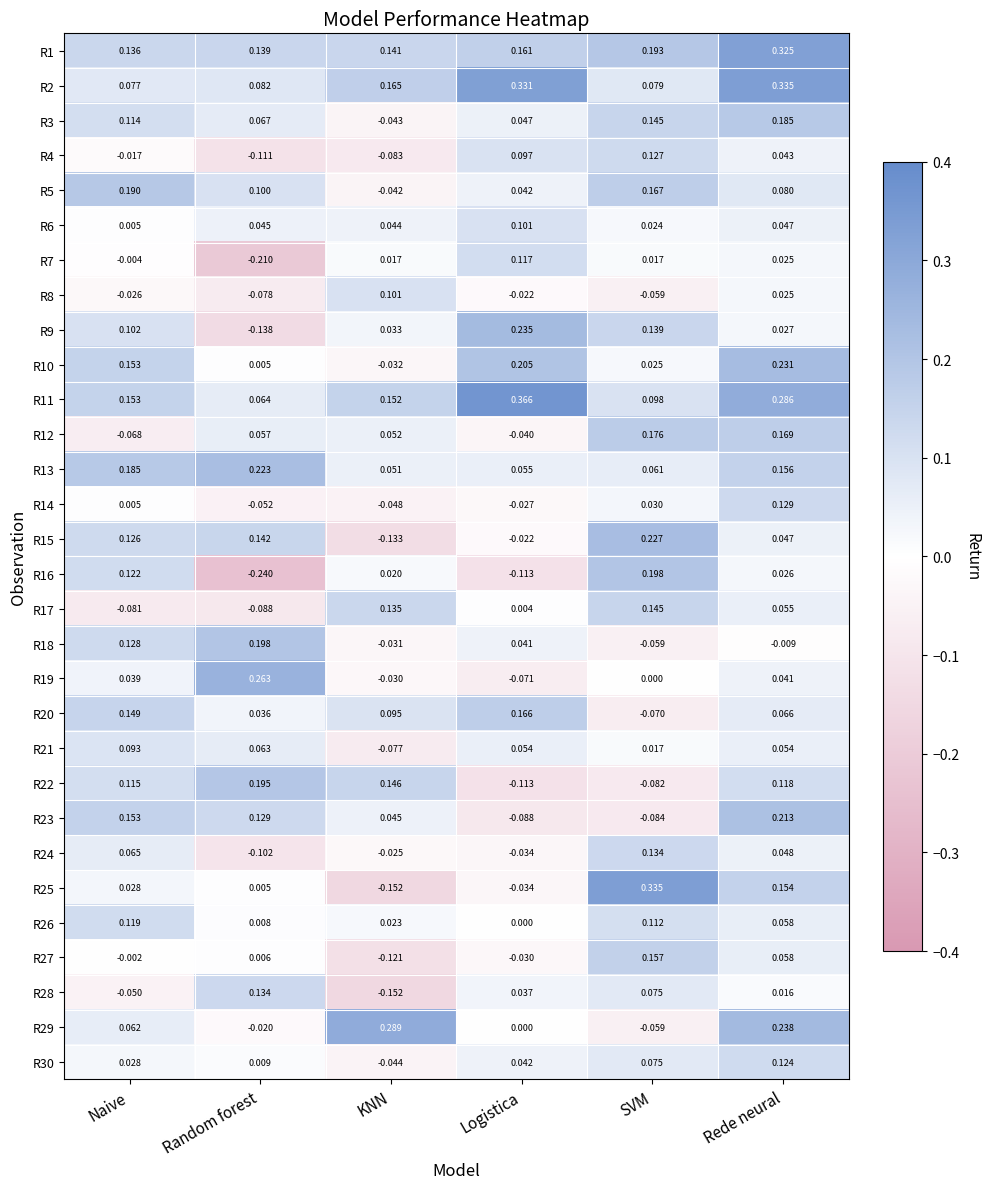

Is the value of R20 at SVM greater than the value of R16 at Random forest?

Yes